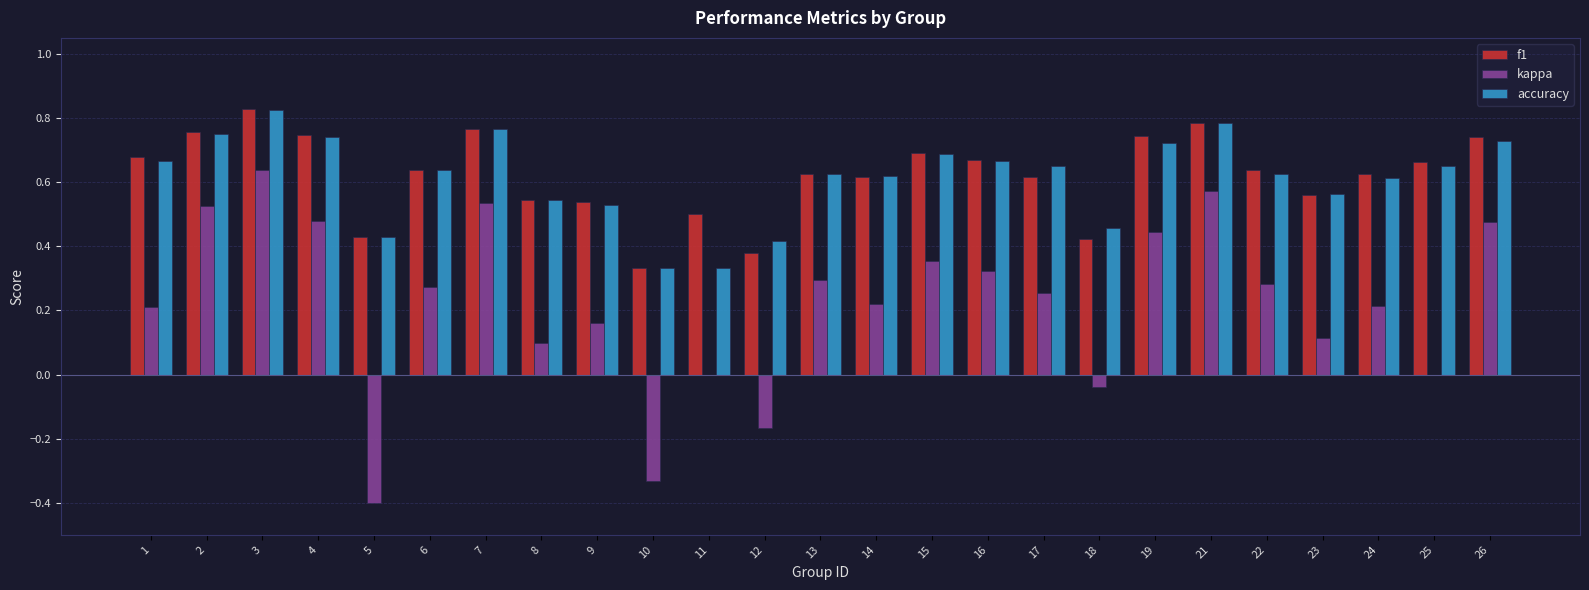

What is the sum of all accuracy values?

15.4